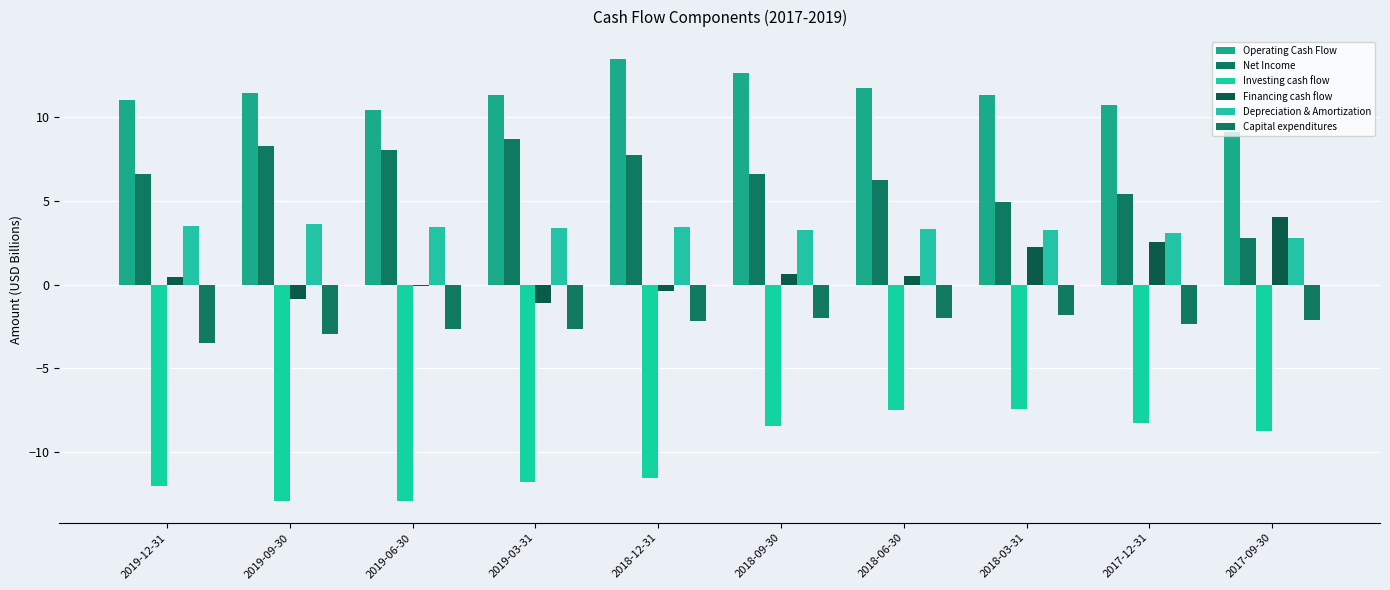

How many bars are there in each group?

6